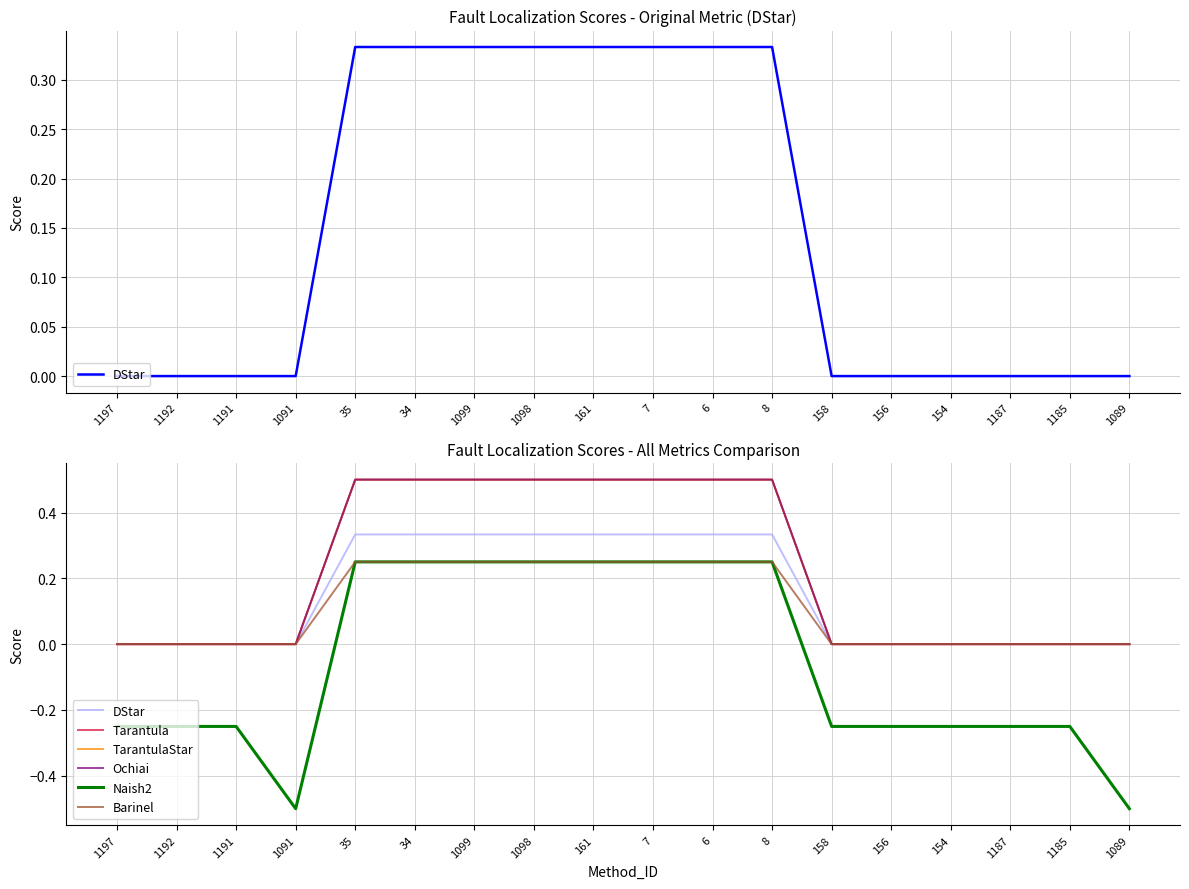

Count the DStar values in the range 0 to 1.

18